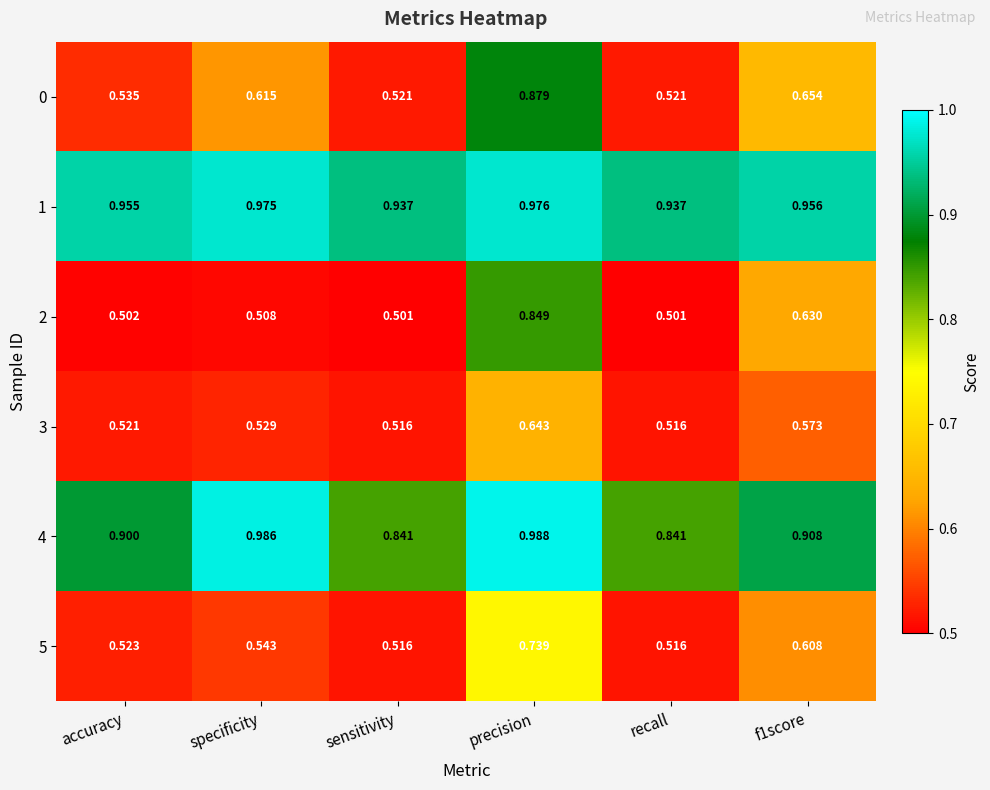

At which label does 2 reach its peak?

precision